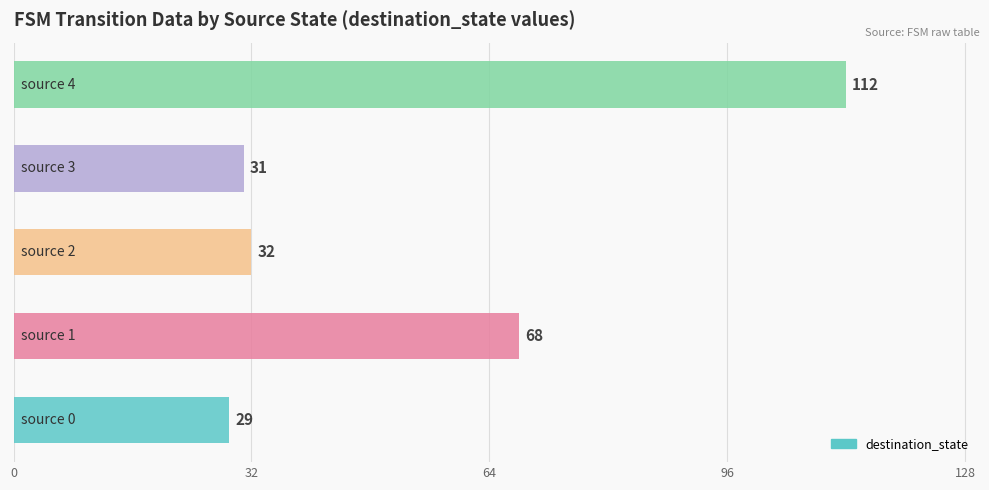

What is the greatest value displayed?

112